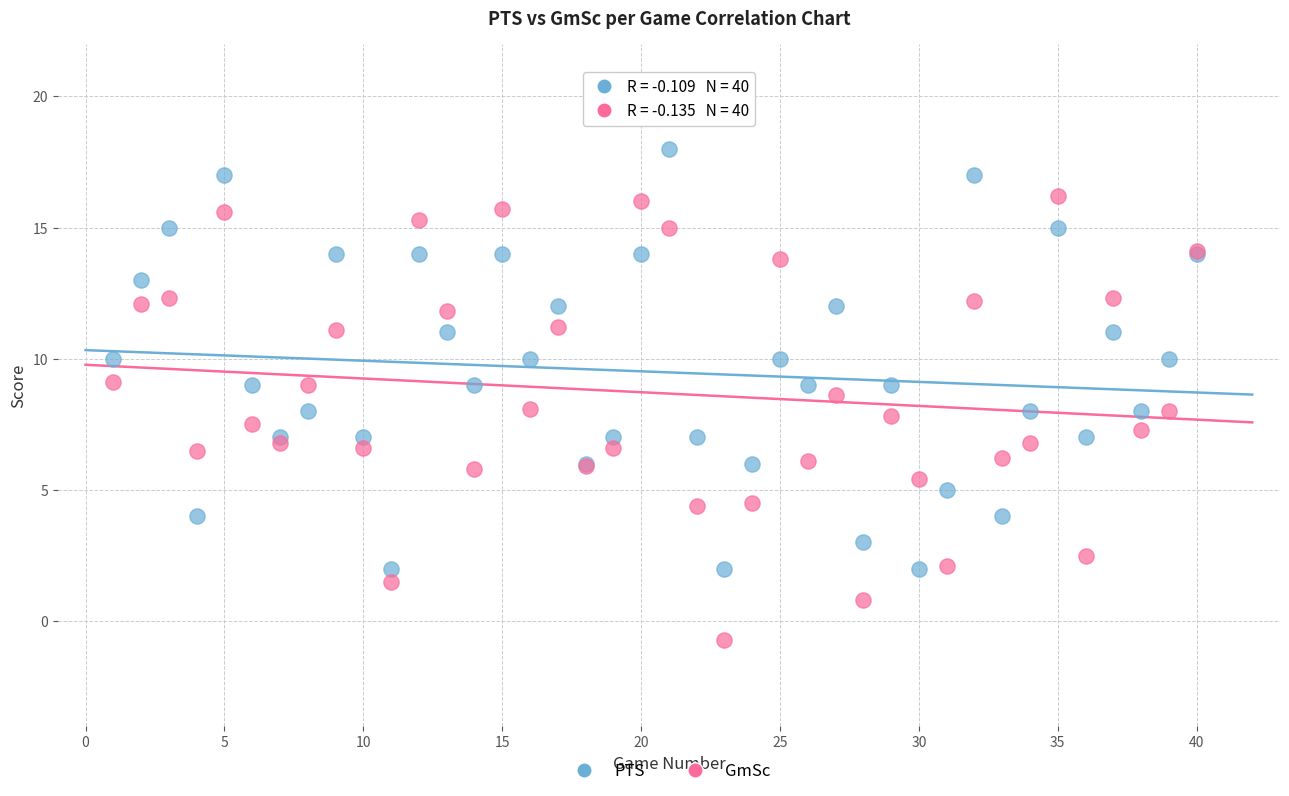

Which series contains the highest Y value?

PTS